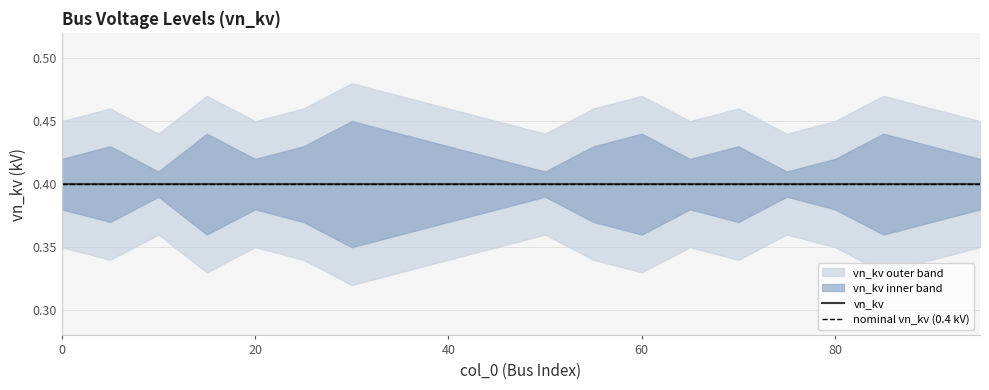

Rank the series at 0 from highest to lowest value.

vn_kv_outer_upper, vn_kv_upper, vn_kv, vn_kv_lower, vn_kv_outer_lower